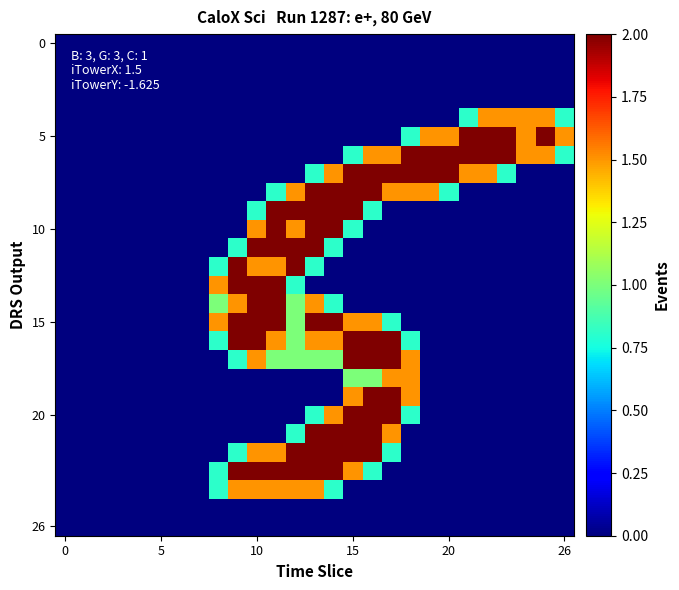

What is the maximum value shown in the chart?

2.0